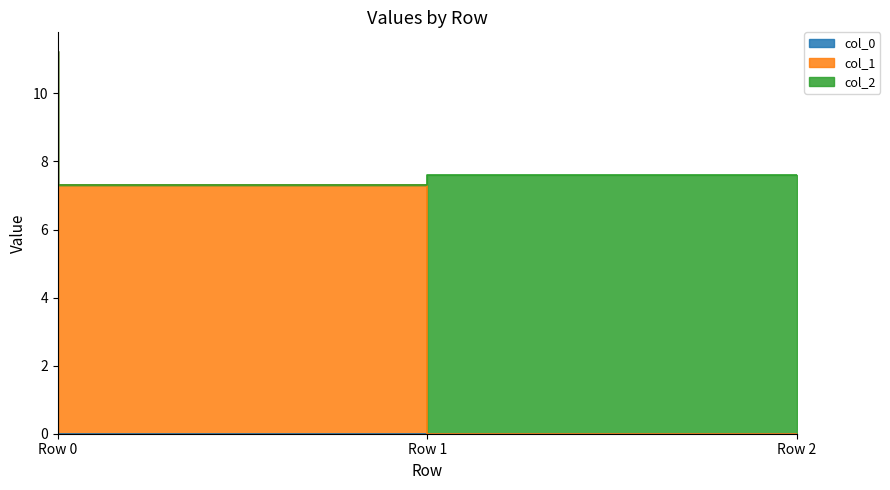

Reading right to left, what are all the values shown in this chart?

col_0: 0.0	0.0	11.2
col_1: 0.0	7.3	0.0
col_2: 7.6	0.0	0.0